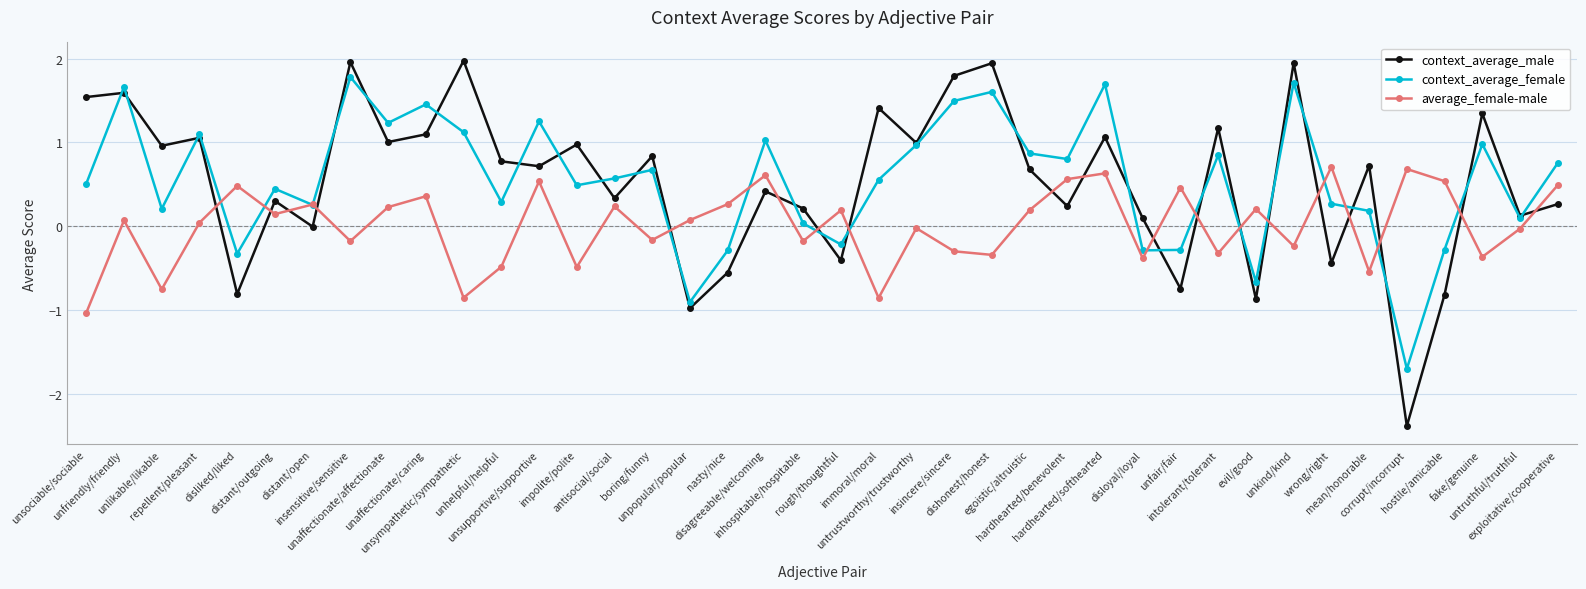

How many data points does each series have?

40